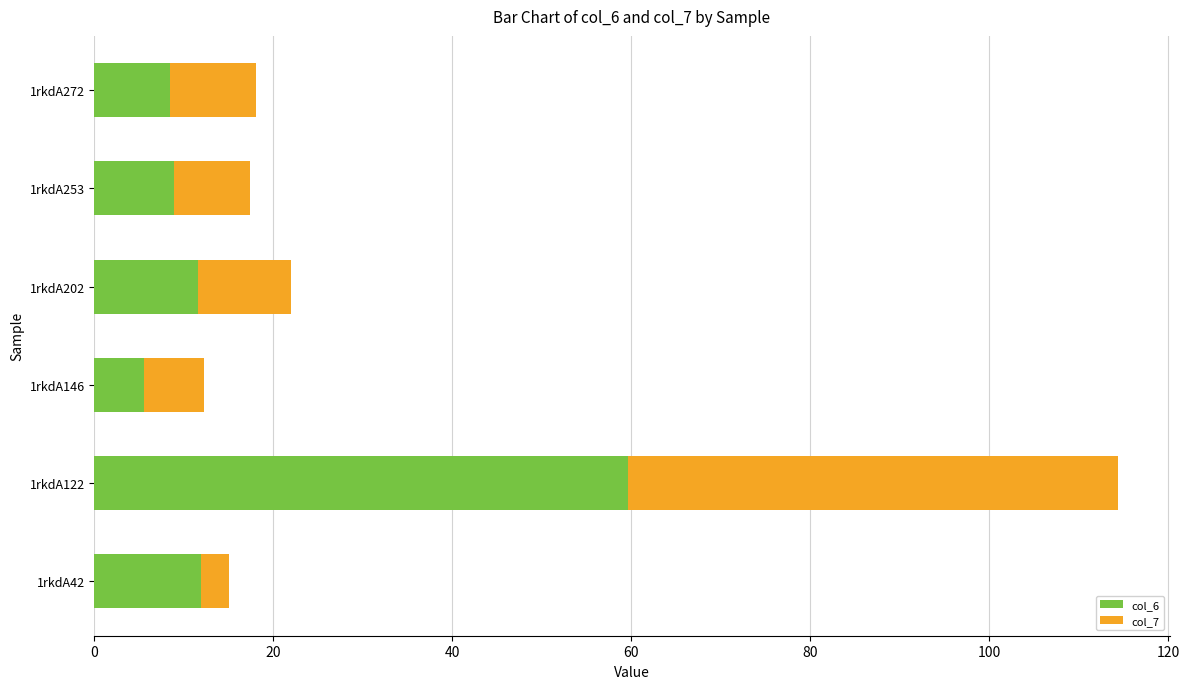

At which category is the sum across all series the highest?

1rkdA122